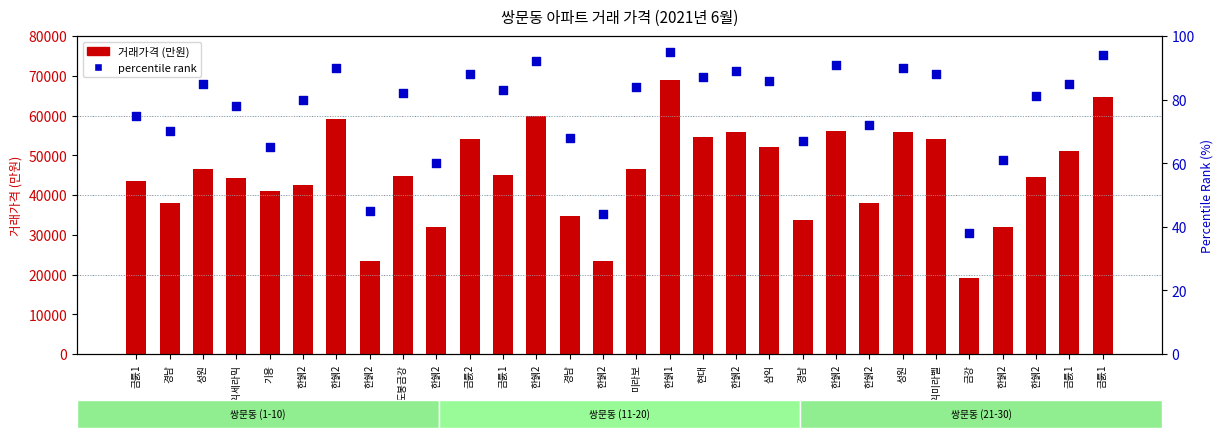

Which series contains the highest Y value?

avg price (만원)